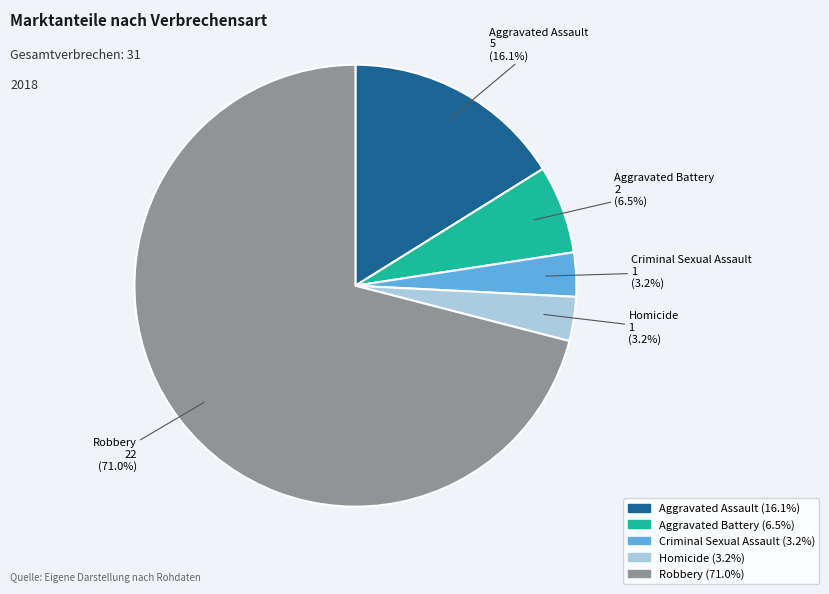

Count the number of slices in the pie.

5